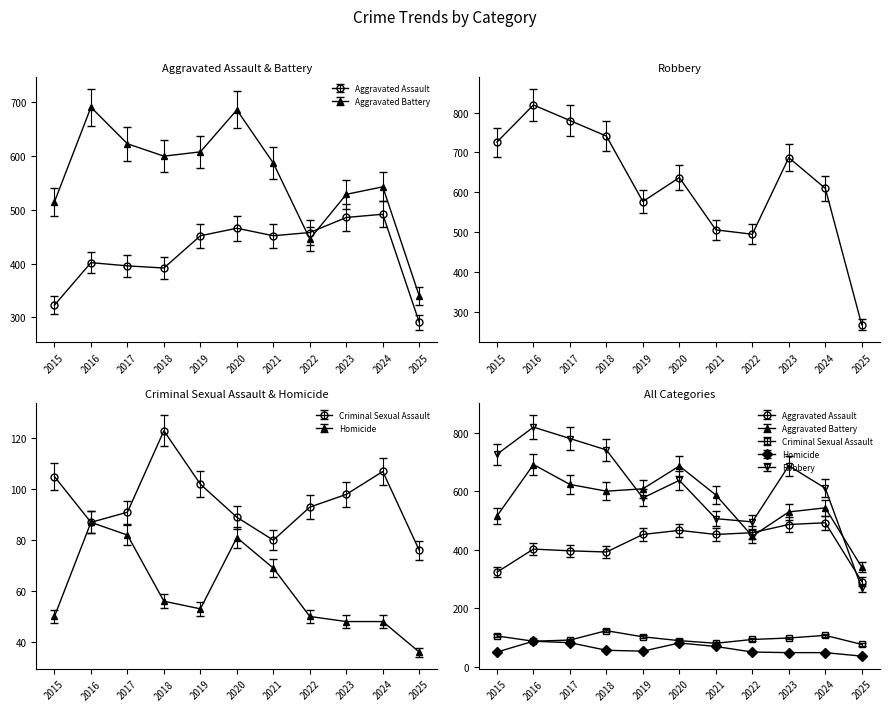

Reading left to right, transcribe all the data shown in this chart.

Aggravated Assault: 2015=323	2016=402	2017=396	2018=392	2019=452	2020=466	2021=452	2022=458	2023=486	2024=492	2025=291
Aggravated Battery: 2015=515	2016=691	2017=623	2018=600	2019=608	2020=686	2021=587	2022=446	2023=529	2024=543	2025=340
Criminal Sexual Assault: 2015=105	2016=87	2017=91	2018=123	2019=102	2020=89	2021=80	2022=93	2023=98	2024=107	2025=76
Homicide: 2015=50	2016=87	2017=82	2018=56	2019=53	2020=81	2021=69	2022=50	2023=48	2024=48	2025=36
Robbery: 2015=726	2016=819	2017=780	2018=741	2019=577	2020=637	2021=506	2022=495	2023=687	2024=610	2025=268